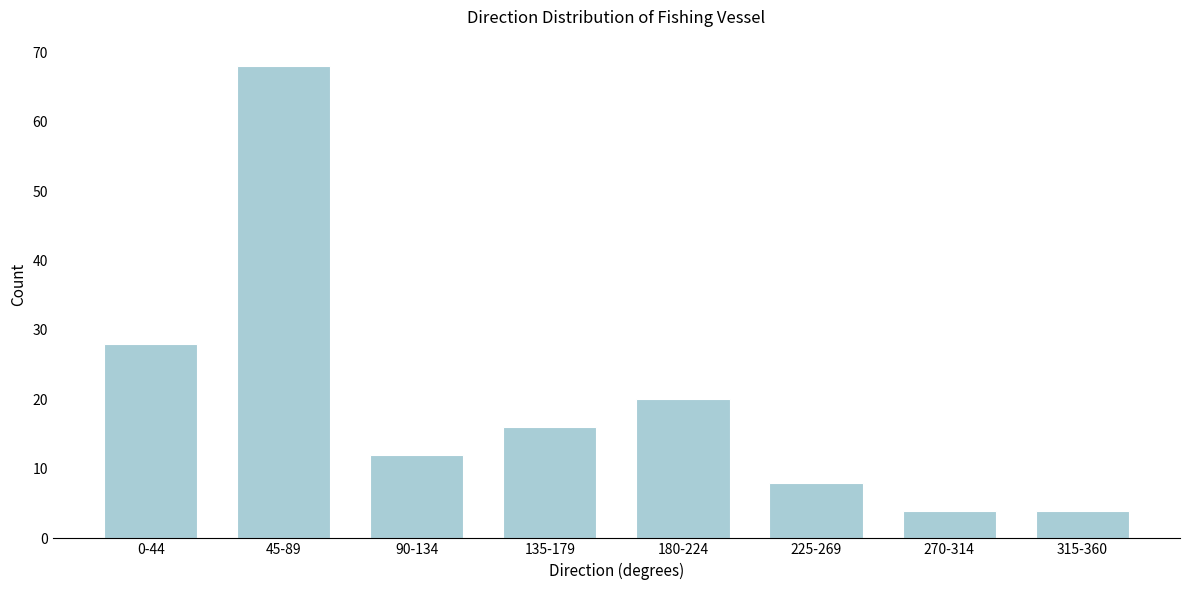

Reading right to left, what are all the values shown in this chart?

4	4	8	20	16	12	68	28